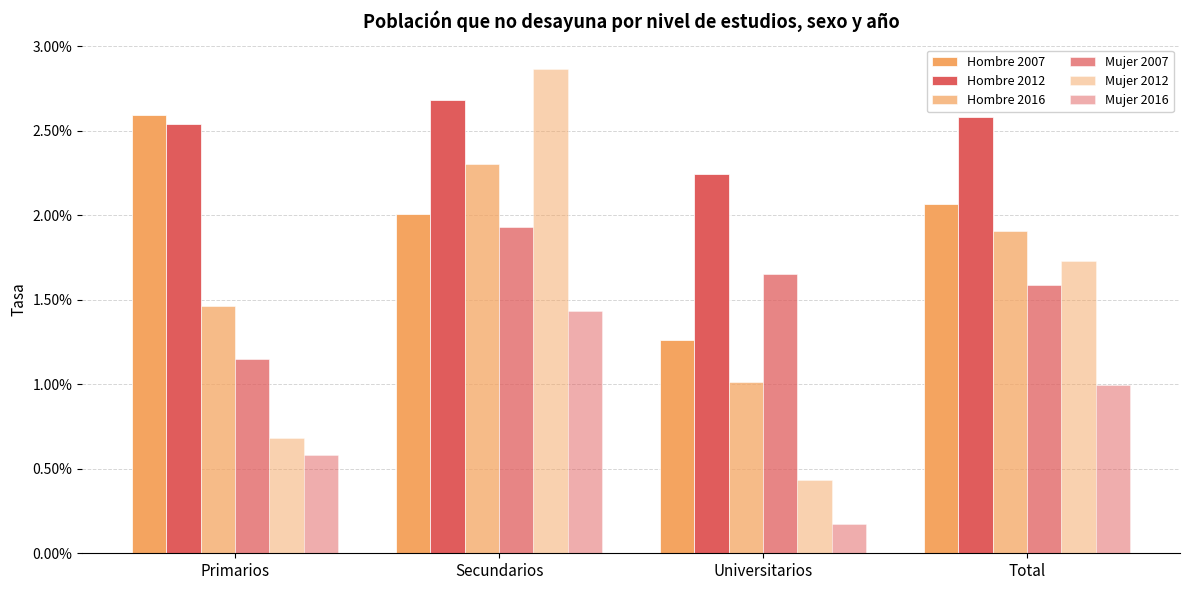

What is the label of the 1st bar from the right?

Total